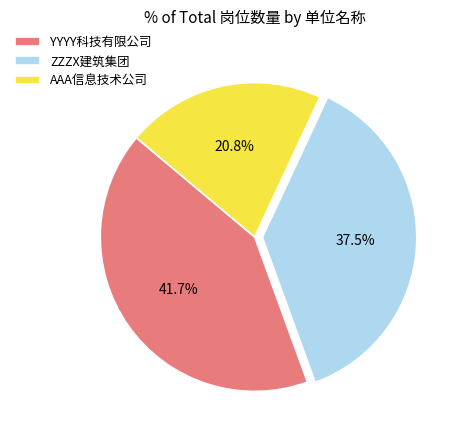

Rank the categories by value from lowest to highest.

AAA信息技术公司, ZZZX建筑集团, YYYY科技有限公司